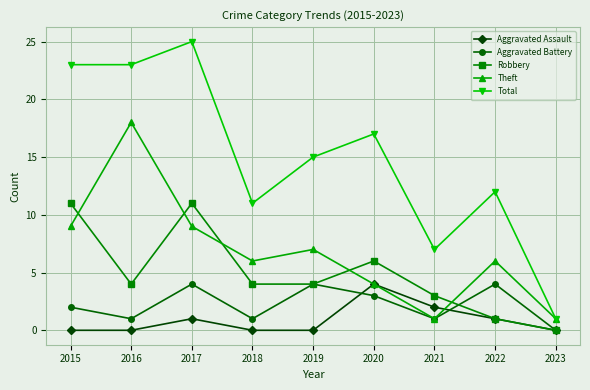

Does the chart display data point markers on the line(s)?

Yes